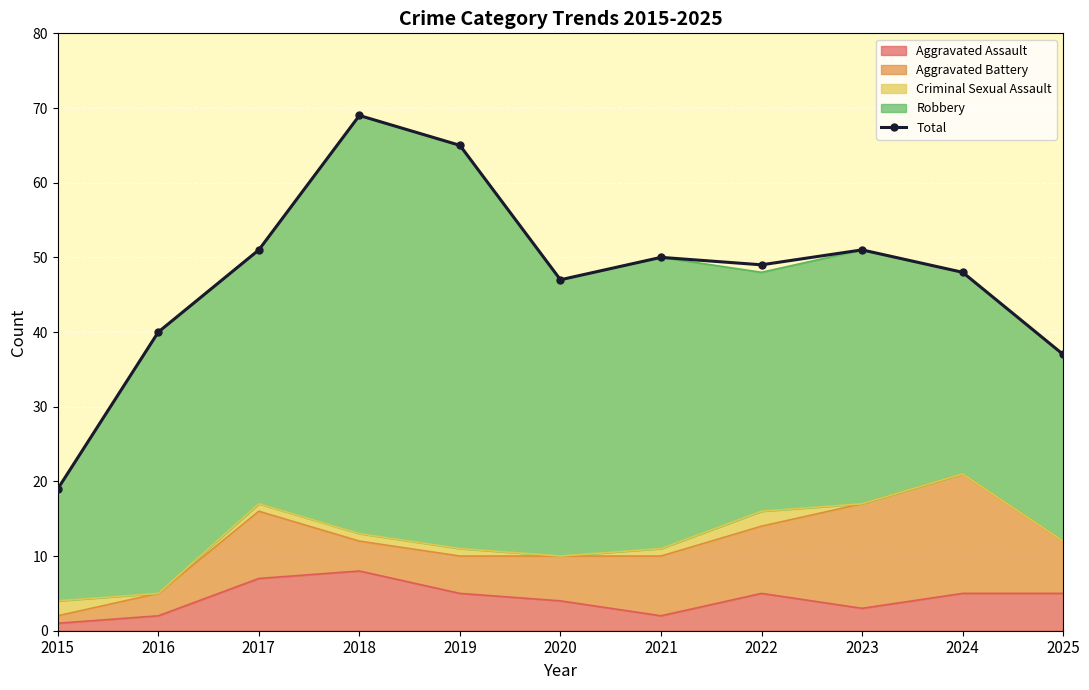

How many data points does each series have?

11